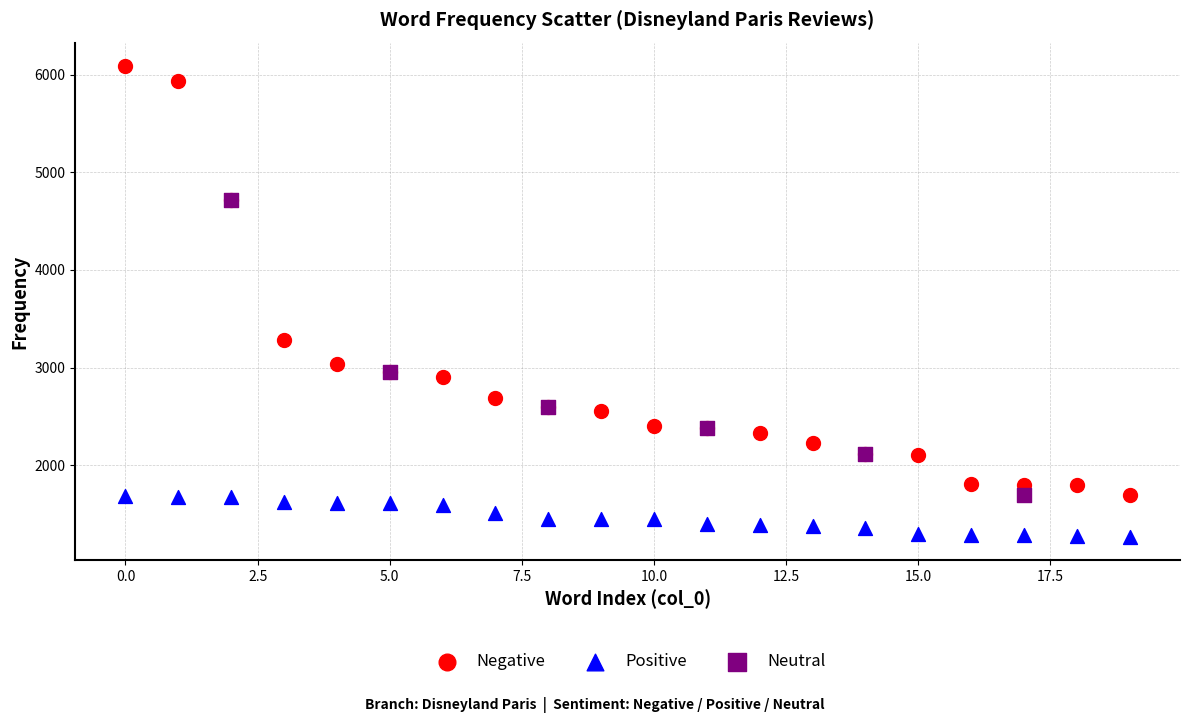

Which series has the largest Y range (max minus min)?

Negative